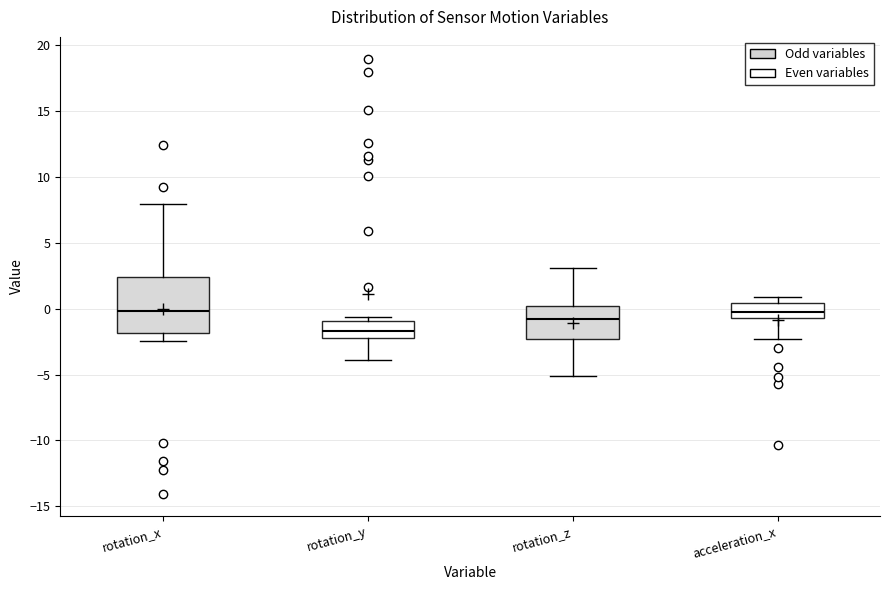

Reading left to right, read every box against the y-axis: the position of its median line, the range the box covers, and the ends of its whiskers. The values are not printed on the chart, so give them approximately, as read against the axis.

rotation_x: median 0.0, box -2.0 to 2.5, whiskers -2.5 to 8.0
rotation_y: median -1.5, box -2.0 to -1.0, whiskers -4.0 to -0.5
rotation_z: median -1.0, box -2.5 to 0.0, whiskers -5.0 to 3.0
acceleration_x: median 0.0, box -0.5 to 0.5, whiskers -2.5 to 1.0